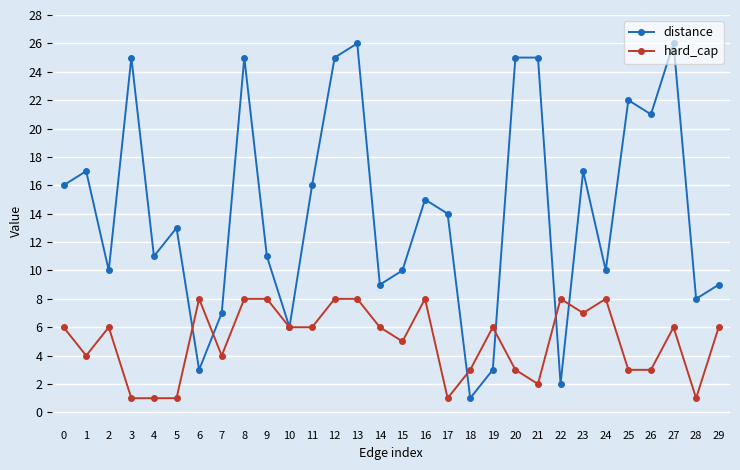

How many lines are shown in the chart?

2